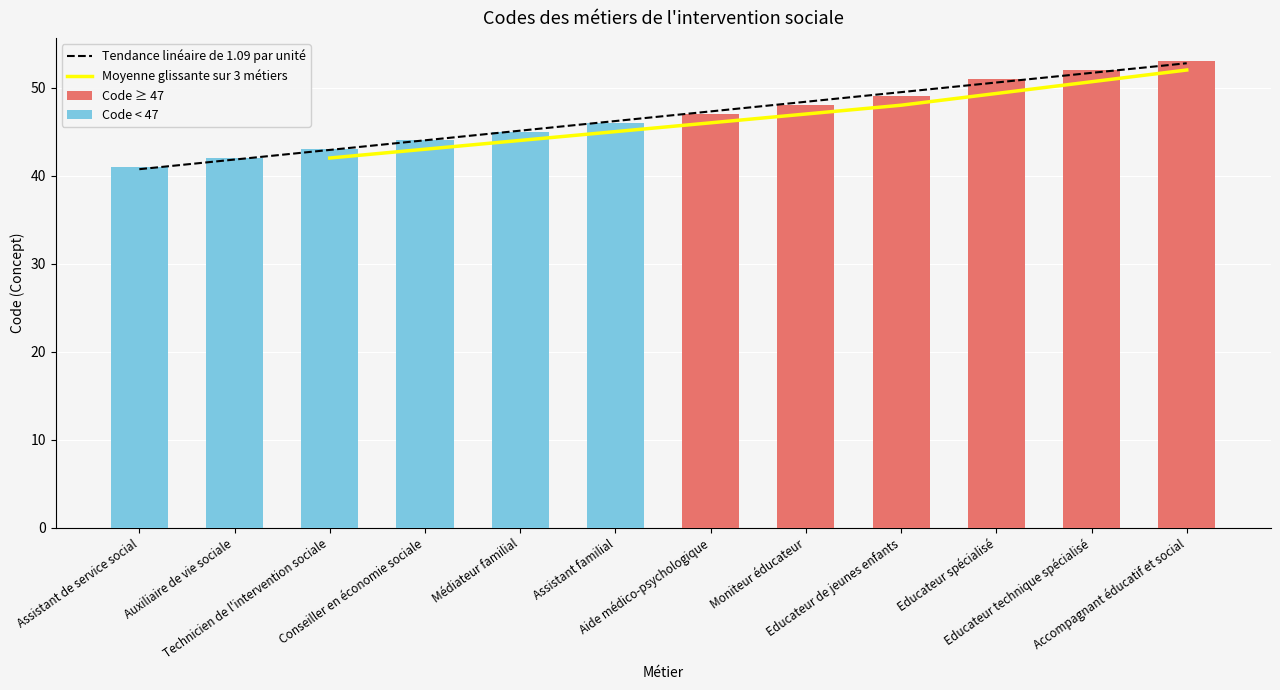

Does the chart contain stacked bars?

No